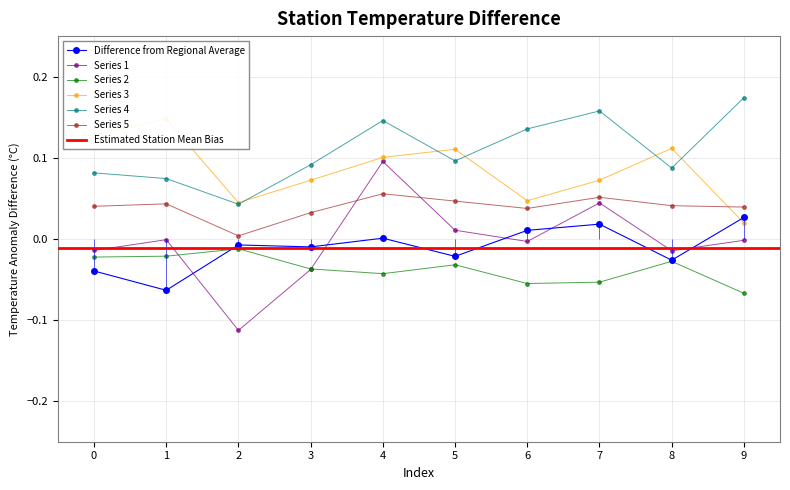

True or false: Series 5 has more than 0 interior local peaks.

True